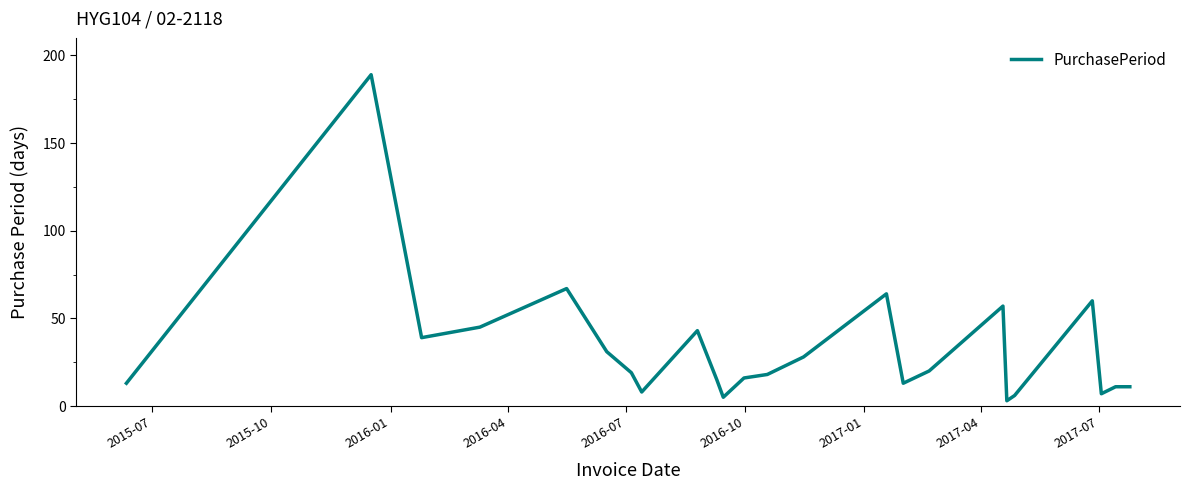

What is the greatest value displayed?

189